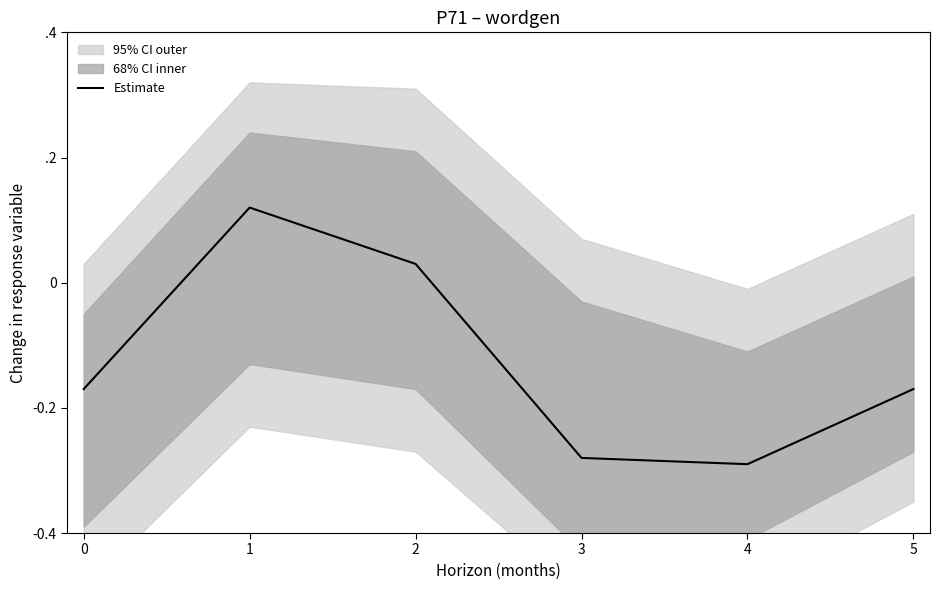

True or false: the data shows 0.0 at 2.

False